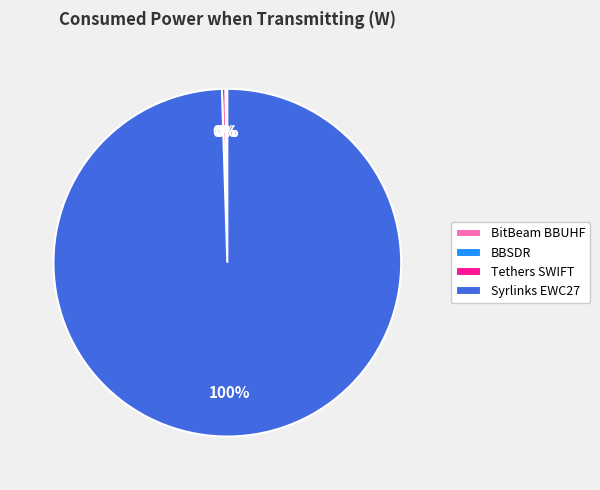

Is there a majority slice in this chart?

Yes